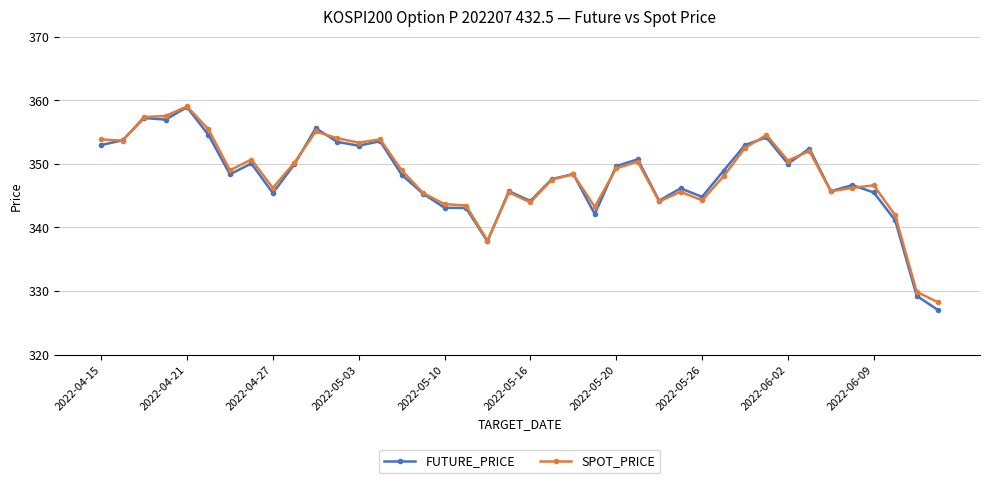

At how many categories does at least one series exceed 339?

37